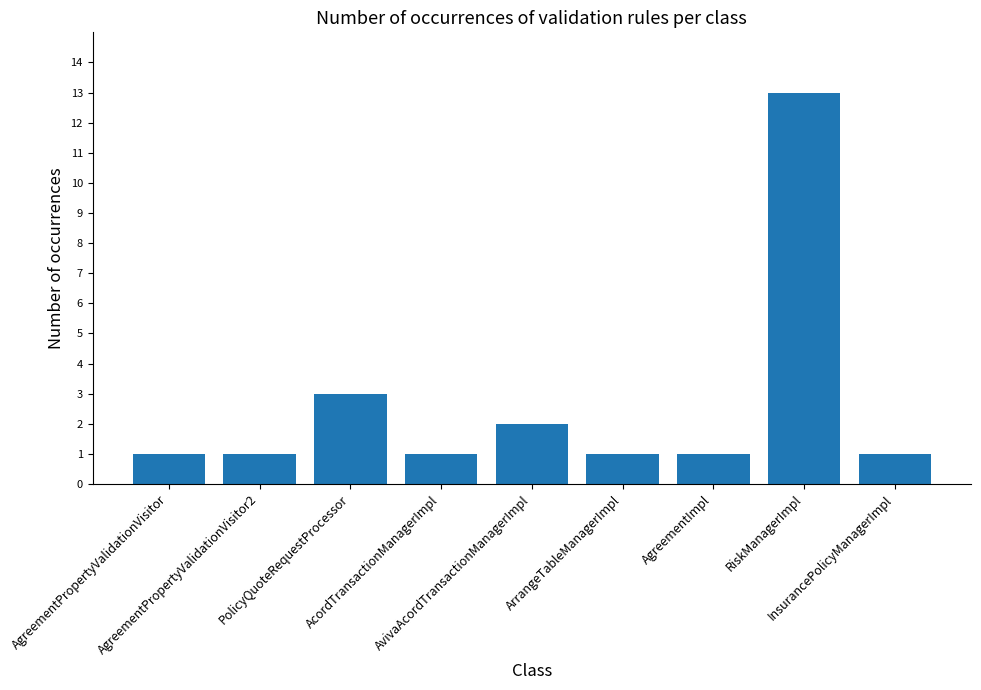

What is the greatest value displayed?

13